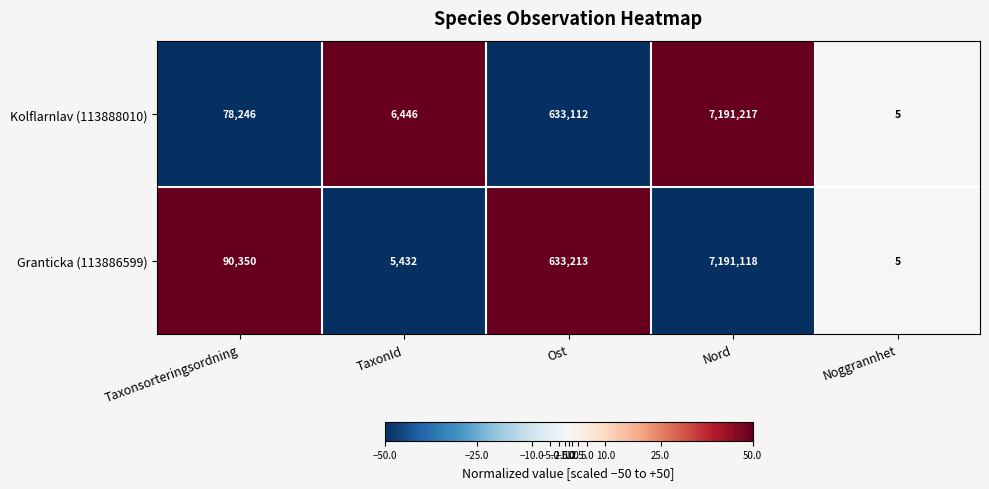

Reading right to left, list all the values displayed in this chart.

Kolflarnlav (113888010): 5	7191217	633112	6446	78246
Granticka (113886599): 5	7191118	633213	5432	90350